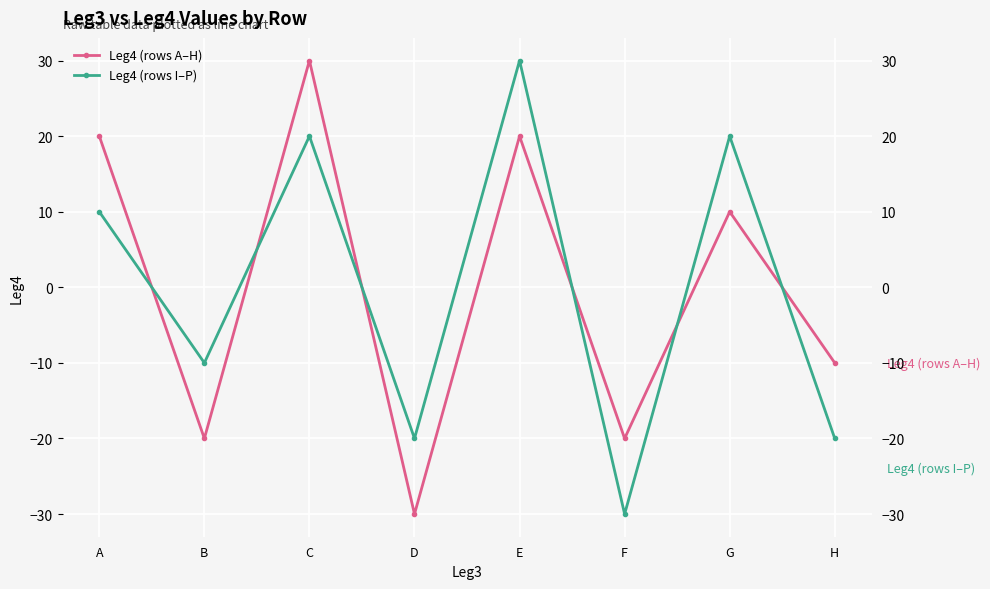

What is the spread (max minus min) of values at F?

10